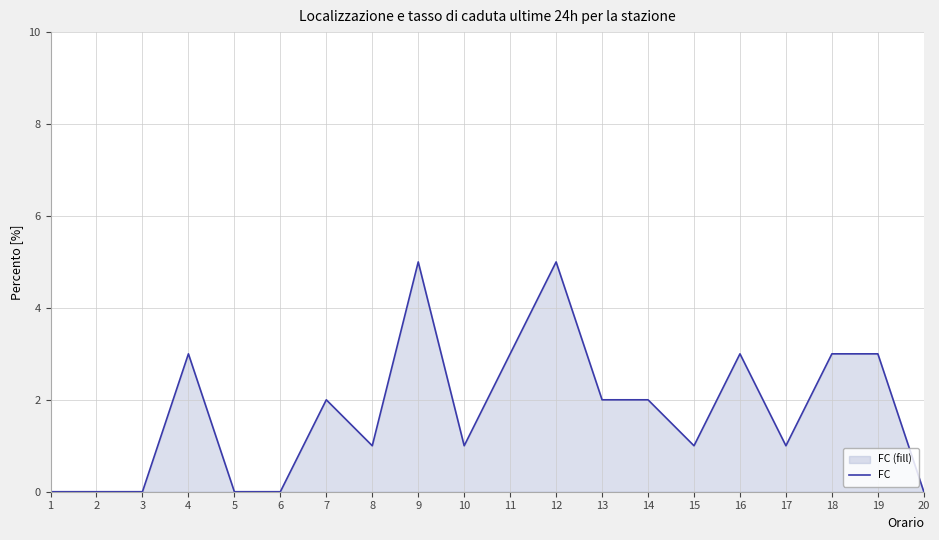

What is the change in value from 9 to 19?

-2